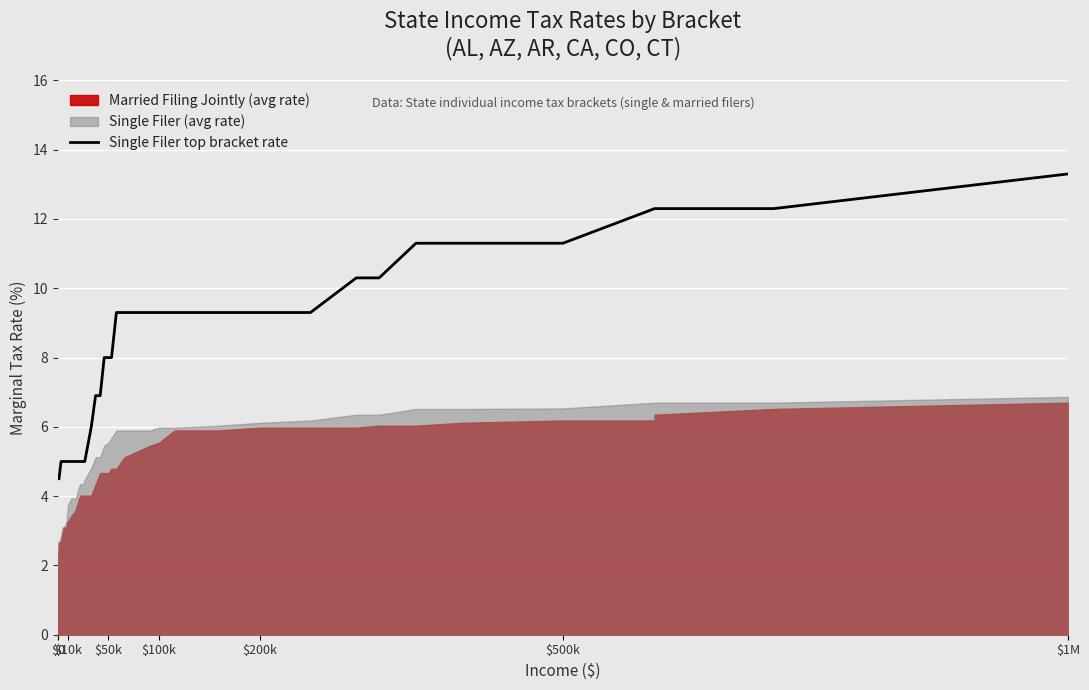

Which category has the highest value in the Single Filer top bracket rate series?

$1M